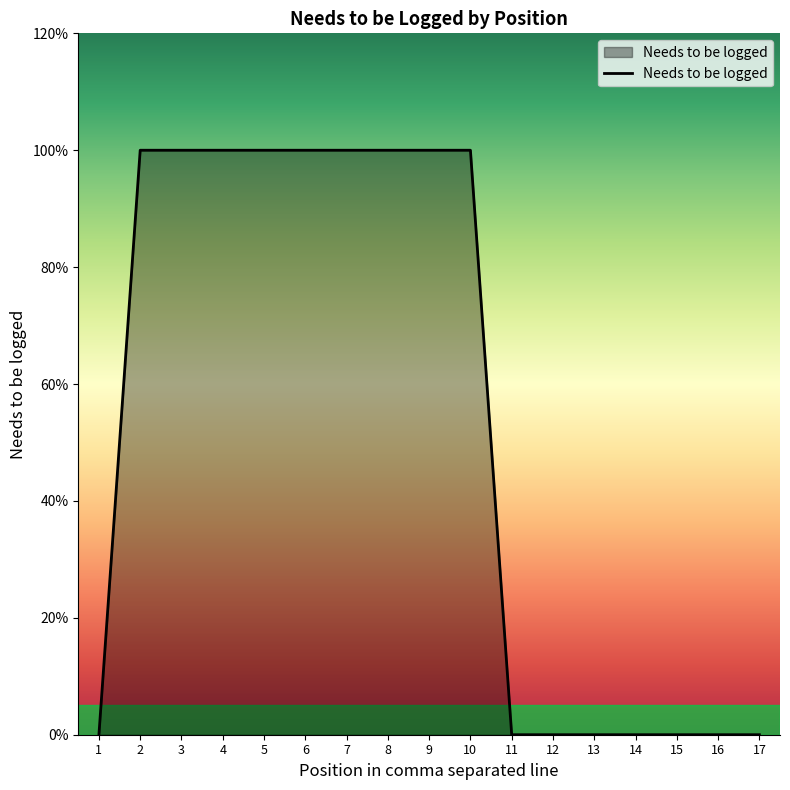

The chart shows a value of 0 at 2. True or false?

False